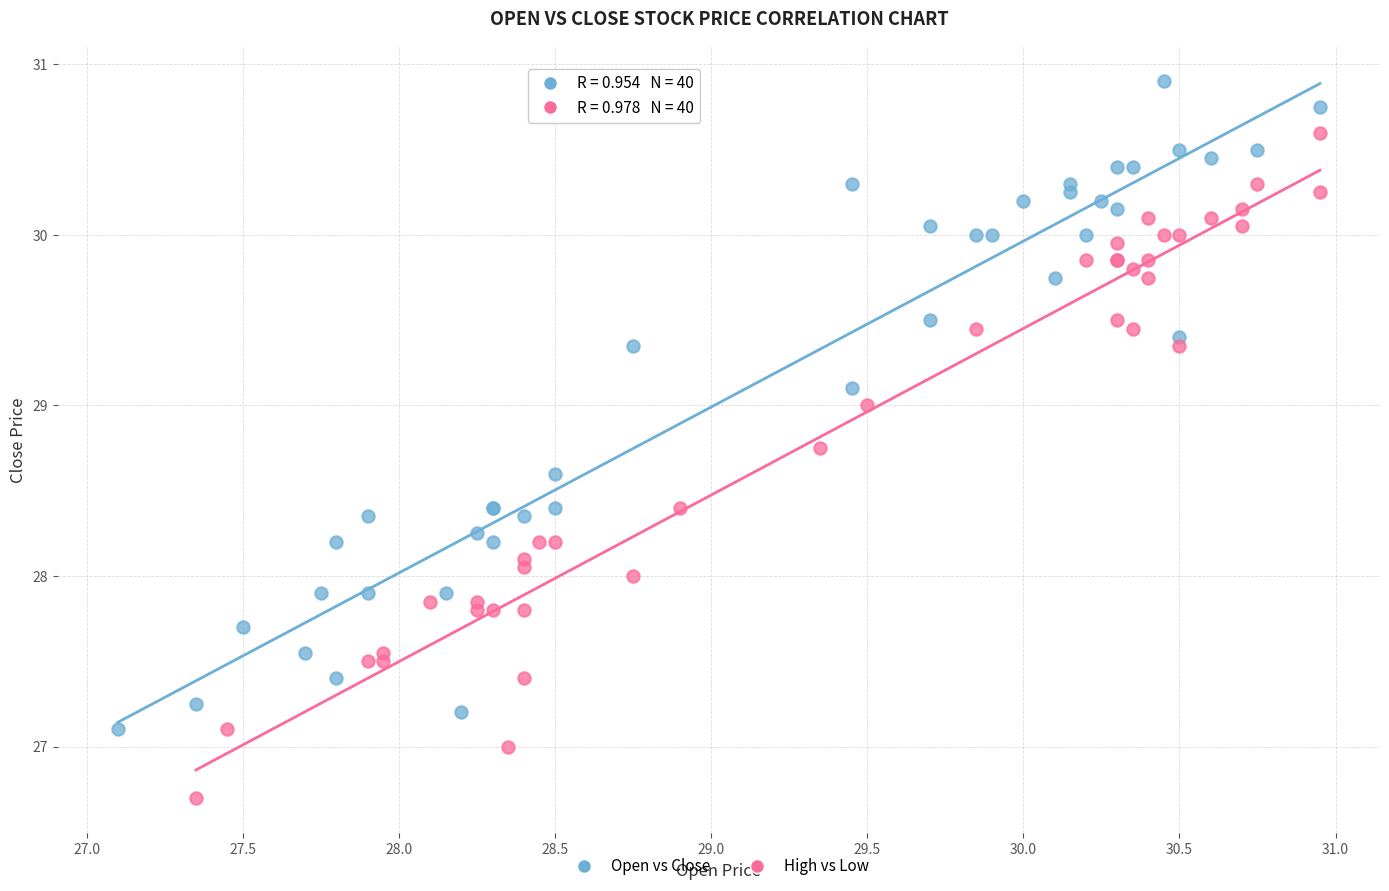

Which series contains the lowest Y value?

High vs Low